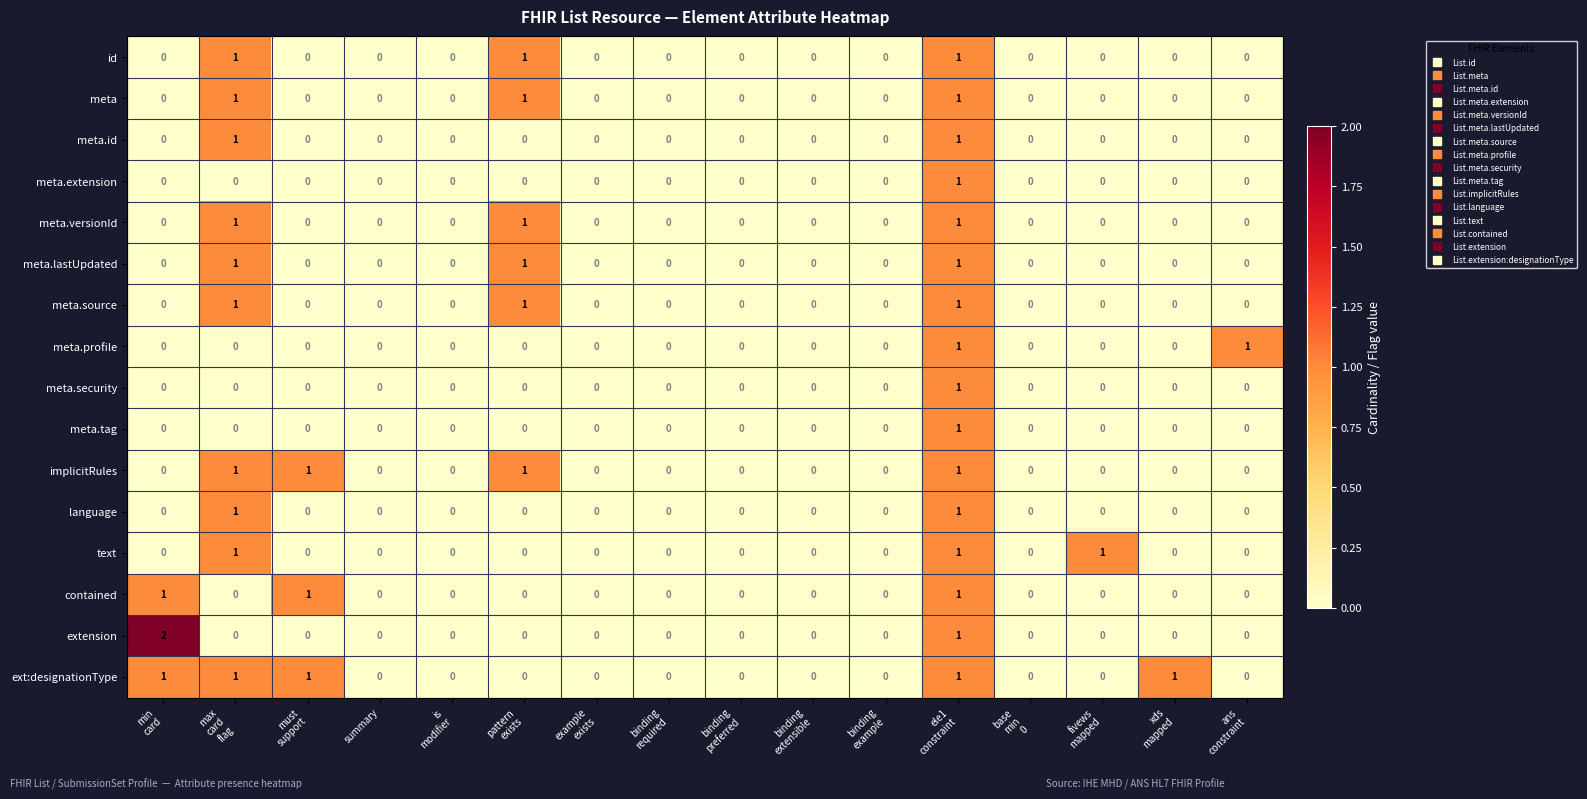

Which series has the largest total across all categories?

ext:designationType